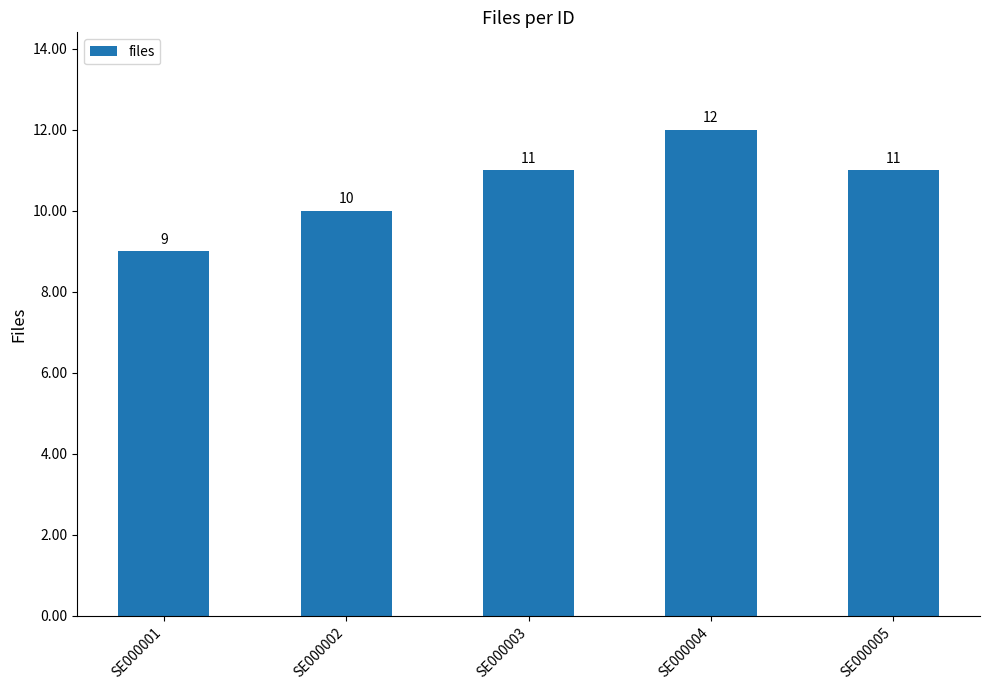

What is the average value?

11